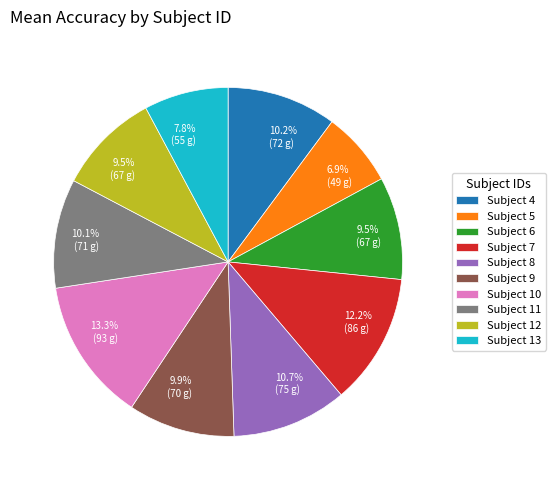

Which category has the smallest portion of the pie?

Subject 5